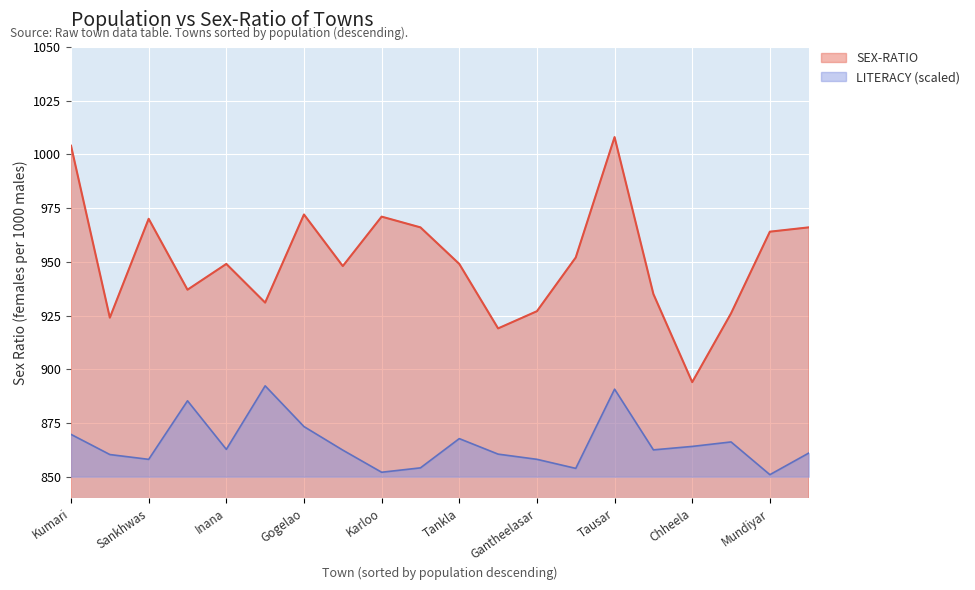

How many values are below 949?

9